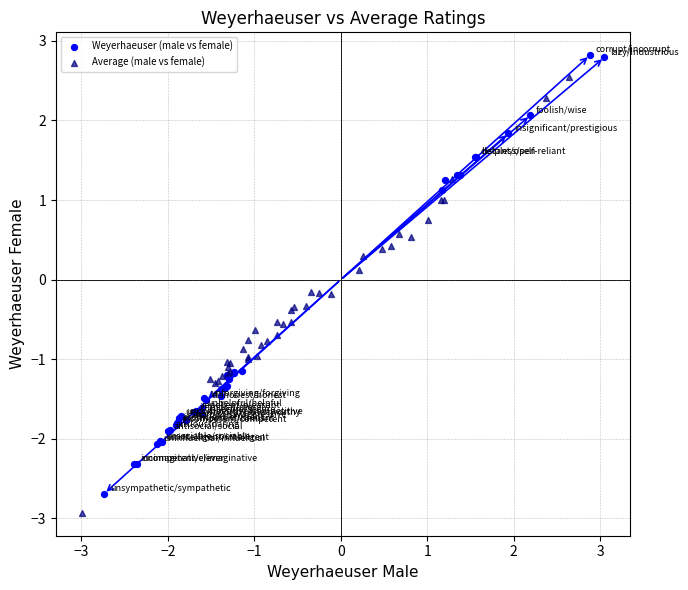

What are all the series names shown in the legend?

Weyerhaeuser (male vs female), Average (male vs female)